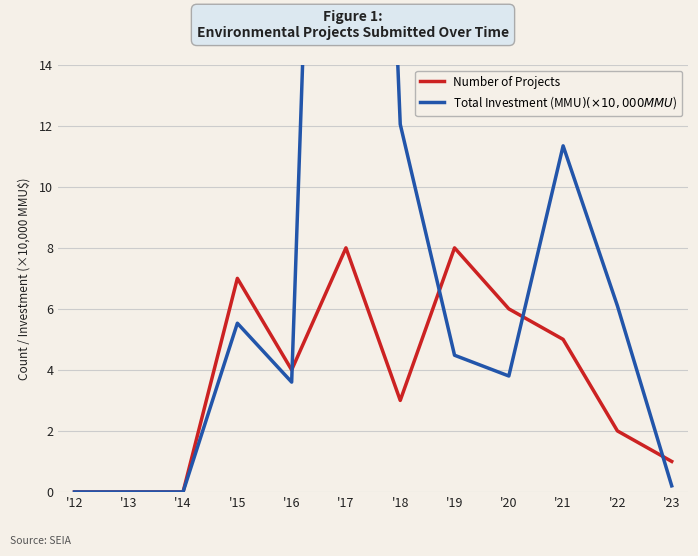

What is the difference between the Total Investment (MMU$) (×10,000 MMU$) values at '14 and '19?

4.5